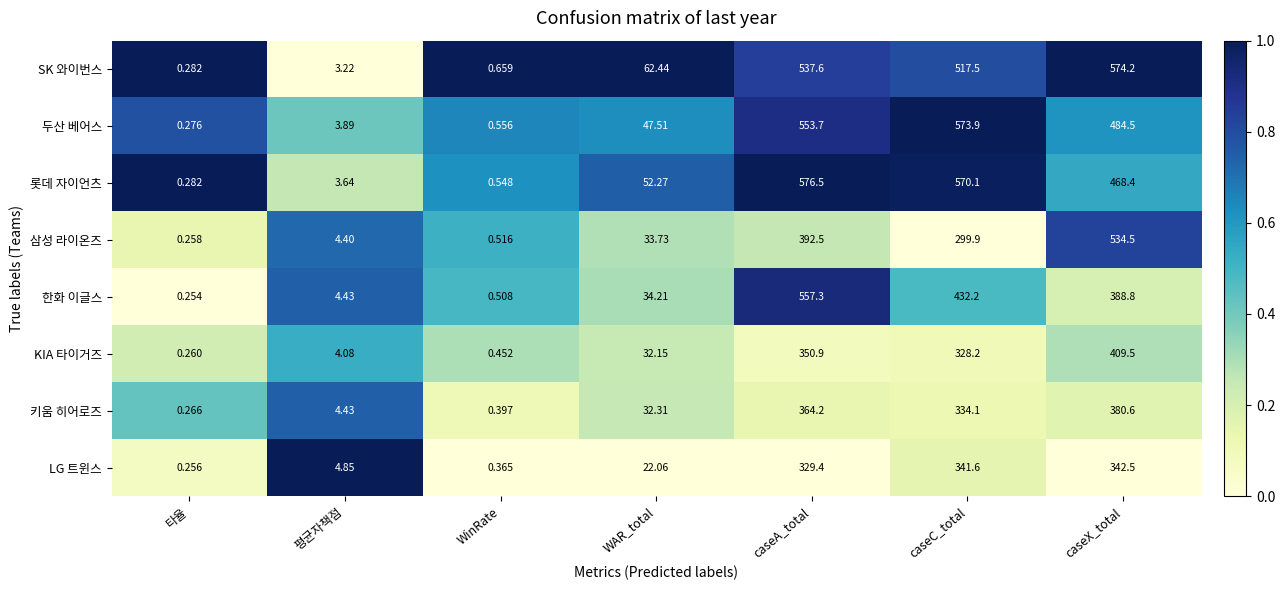

What is the difference between the highest and lowest values at 타율?

0.0